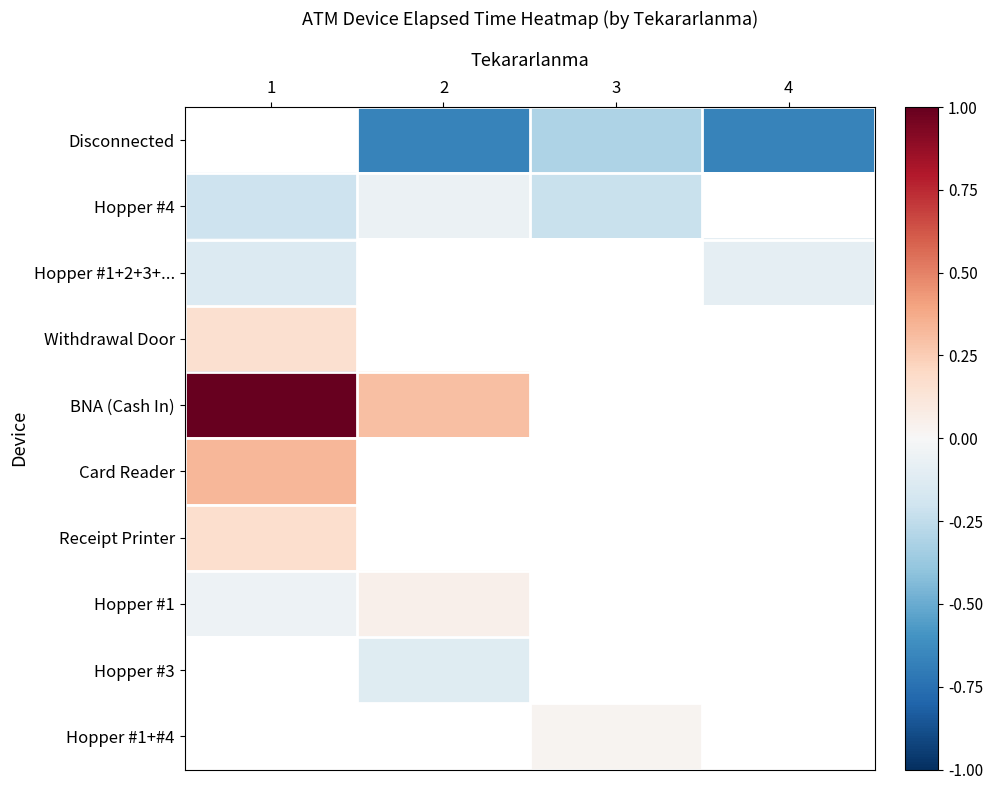

What is the maximum value for Card Reader?

0.3